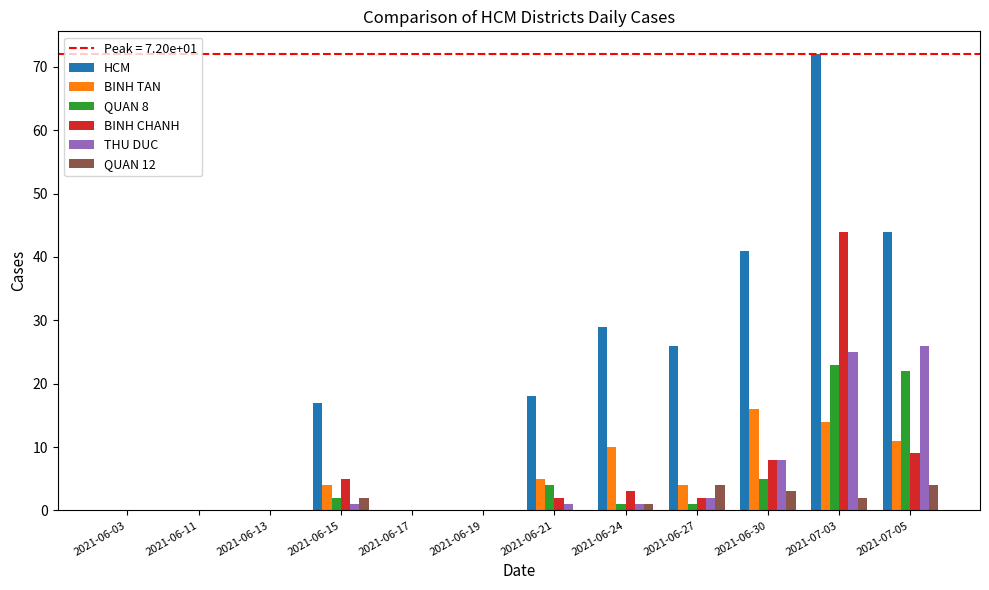

Reading left to right, list all the values displayed in this chart.

HCM: 2021-06-03=0	2021-06-11=0	2021-06-13=0	2021-06-15=17	2021-06-17=0	2021-06-19=0	2021-06-21=18	2021-06-24=29	2021-06-27=26	2021-06-30=41	2021-07-03=72	2021-07-05=44
BINH TAN: 2021-06-03=0	2021-06-11=0	2021-06-13=0	2021-06-15=4	2021-06-17=0	2021-06-19=0	2021-06-21=5	2021-06-24=10	2021-06-27=4	2021-06-30=16	2021-07-03=14	2021-07-05=11
QUAN 8: 2021-06-03=0	2021-06-11=0	2021-06-13=0	2021-06-15=2	2021-06-17=0	2021-06-19=0	2021-06-21=4	2021-06-24=1	2021-06-27=1	2021-06-30=5	2021-07-03=23	2021-07-05=22
BINH CHANH: 2021-06-03=0	2021-06-11=0	2021-06-13=0	2021-06-15=5	2021-06-17=0	2021-06-19=0	2021-06-21=2	2021-06-24=3	2021-06-27=2	2021-06-30=8	2021-07-03=44	2021-07-05=9
THU DUC: 2021-06-03=0	2021-06-11=0	2021-06-13=0	2021-06-15=1	2021-06-17=0	2021-06-19=0	2021-06-21=1	2021-06-24=1	2021-06-27=2	2021-06-30=8	2021-07-03=25	2021-07-05=26
QUAN 12: 2021-06-03=0	2021-06-11=0	2021-06-13=0	2021-06-15=2	2021-06-17=0	2021-06-19=0	2021-06-21=0	2021-06-24=1	2021-06-27=4	2021-06-30=3	2021-07-03=2	2021-07-05=4